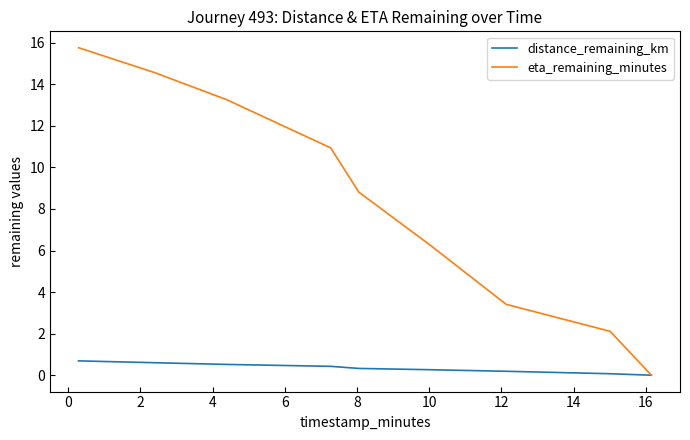

Which series has the largest total across all categories?

eta_remaining_minutes